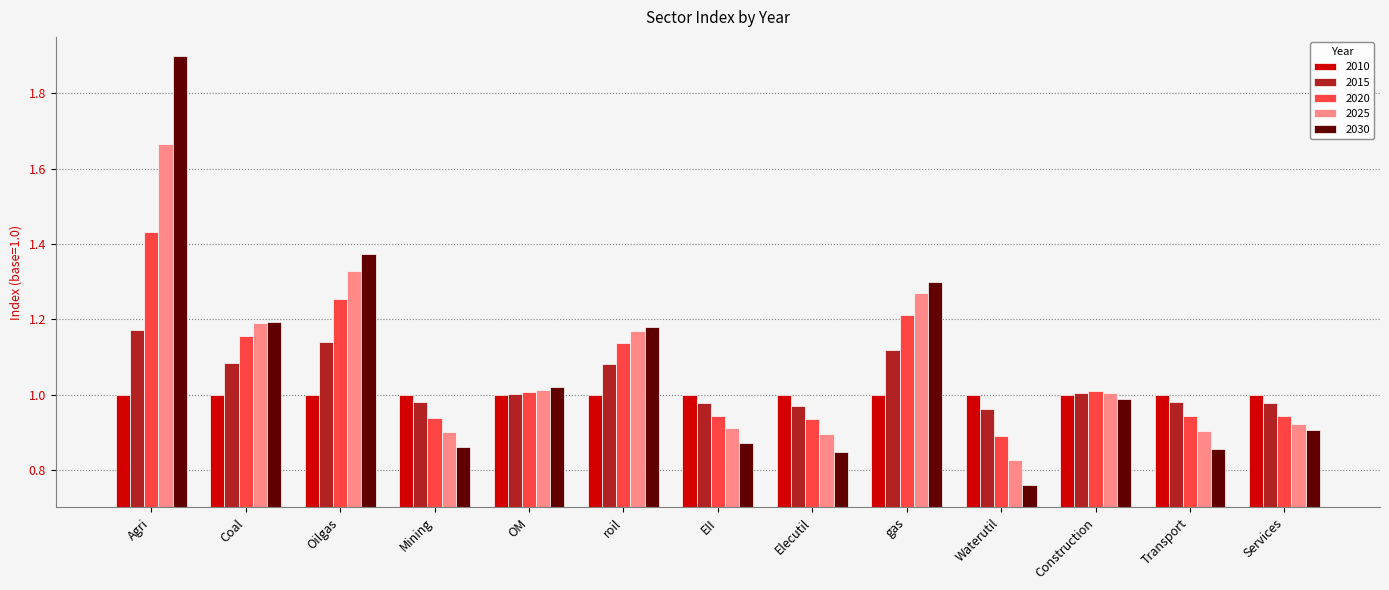

How many bars are there in each group?

5